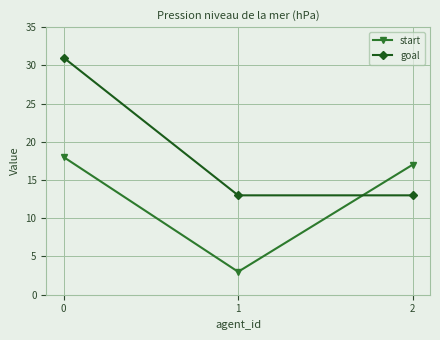

Reading left to right, list all the values displayed in this chart.

start: 18	3	17
goal: 31	13	13